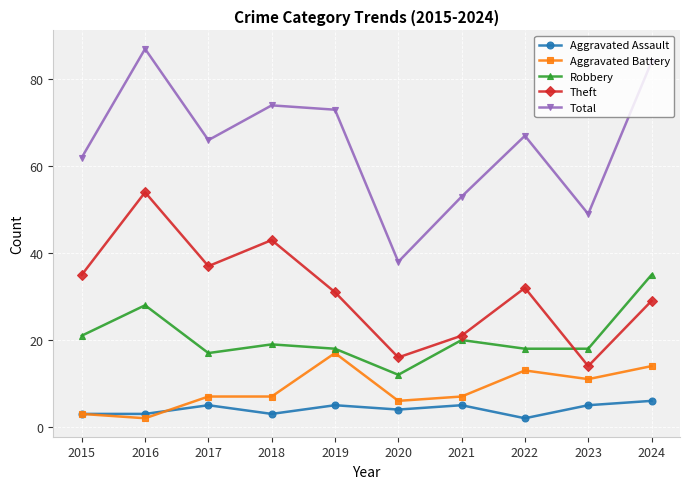

How many data points does each series have?

10